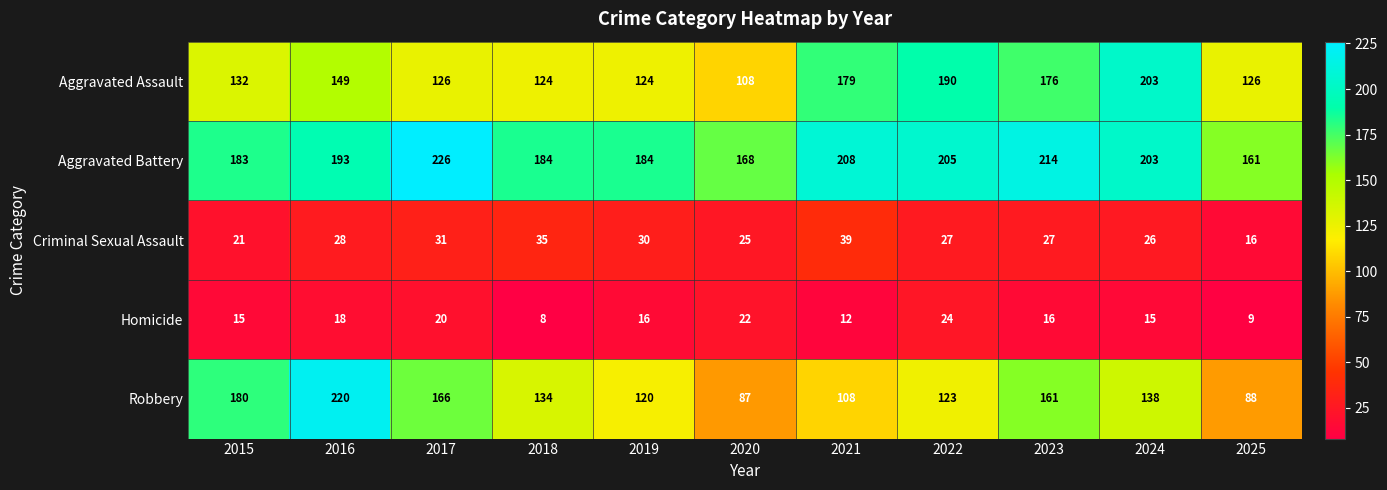

What is the sum of the Robbery values at 2016 and 2020?

307